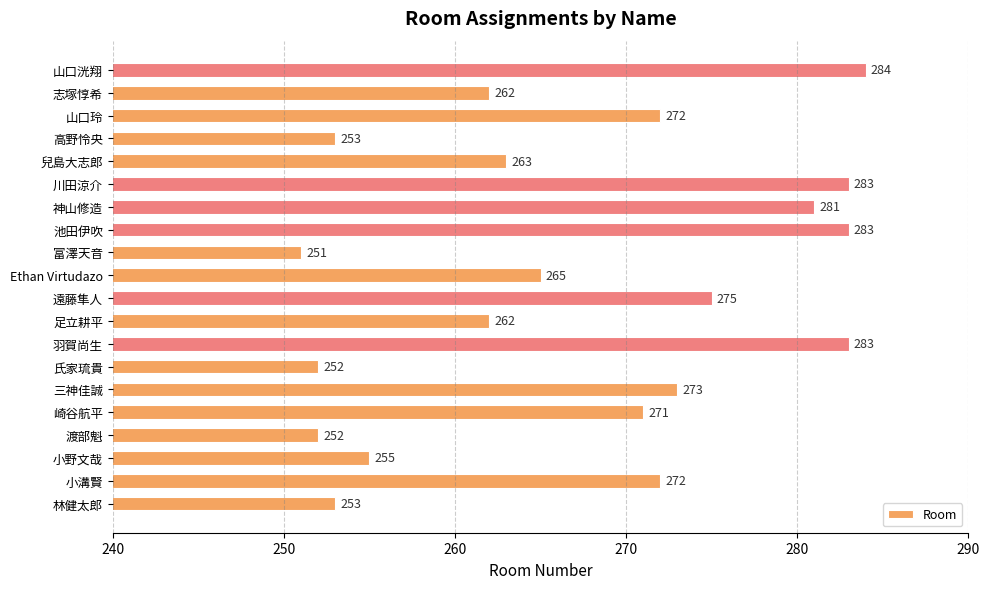

Between 山口玲 and 遠藤隼人, which is larger?

遠藤隼人